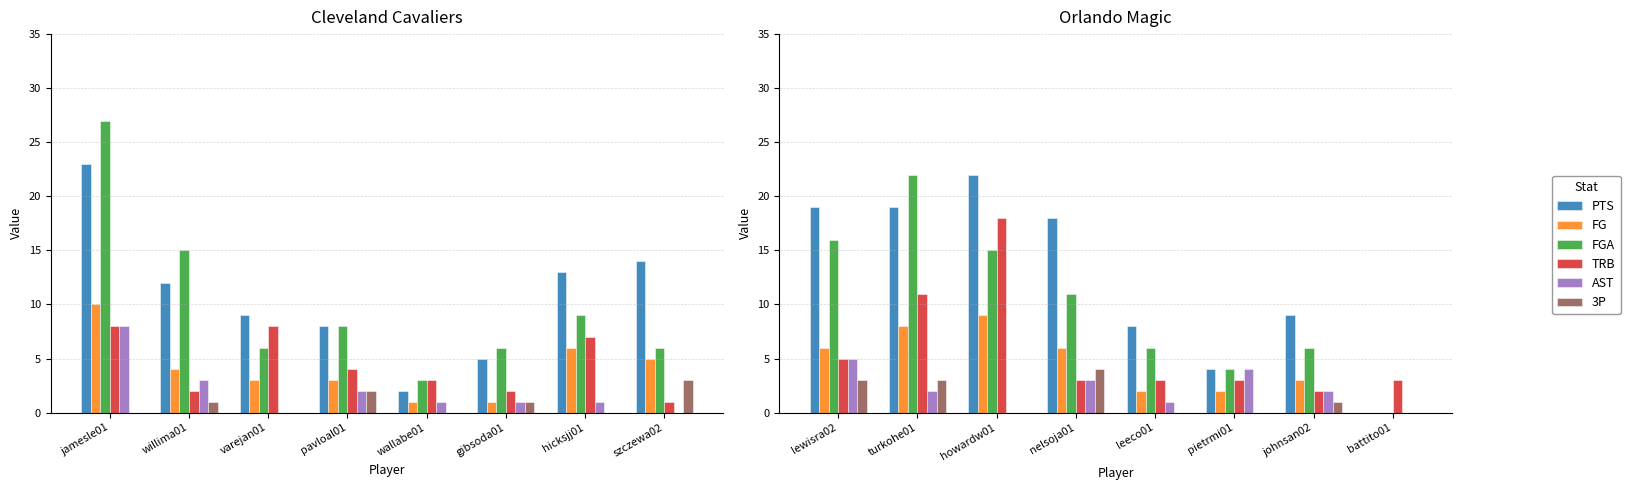

How many series are shown in this chart?

6